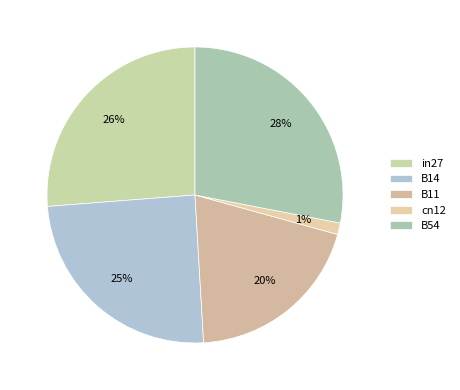

To the nearest percent, what is the average slice percentage?

20%